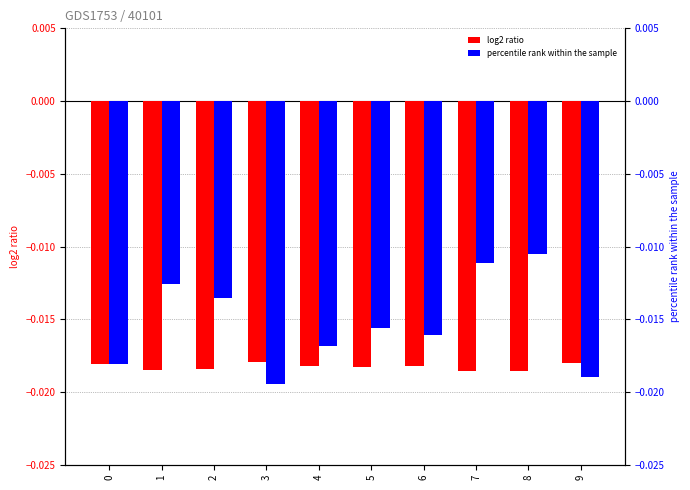

List the series in order of their overall mean, lowest first.

log2 ratio, percentile rank within the sample